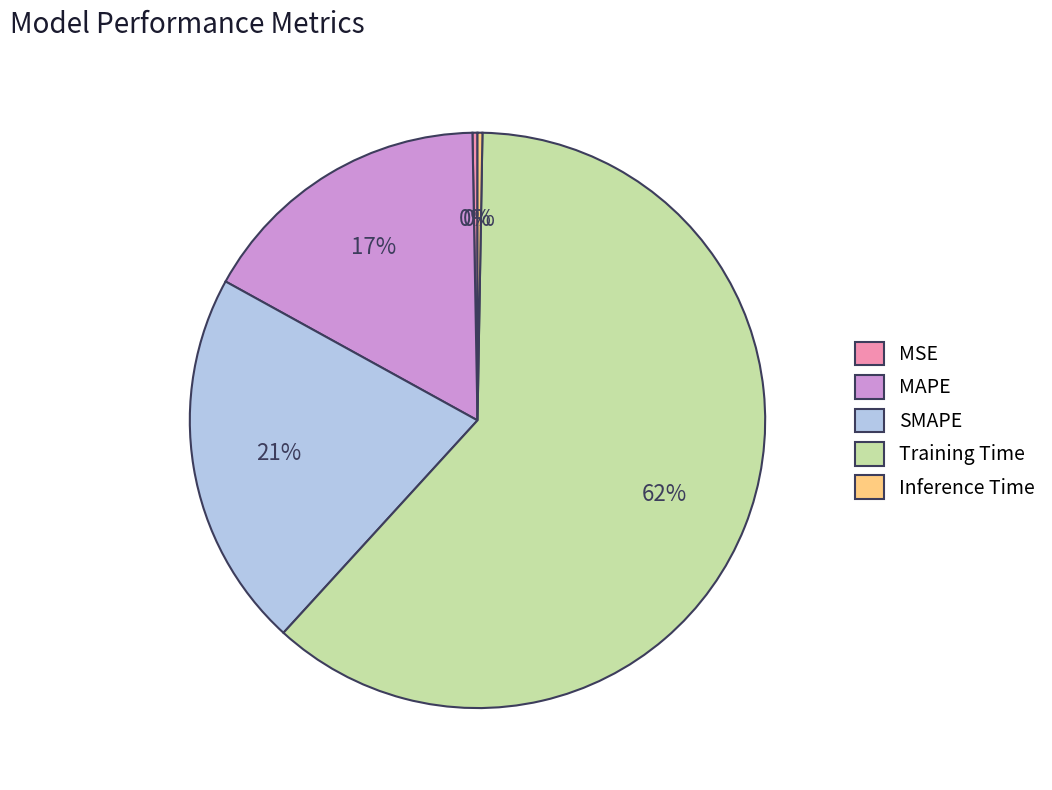

Is the sum of MAPE and Training Time greater than half?

Yes